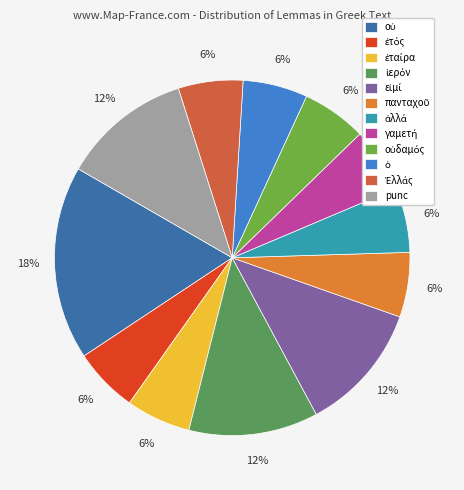

Which slice is the smallest?

ἐτός